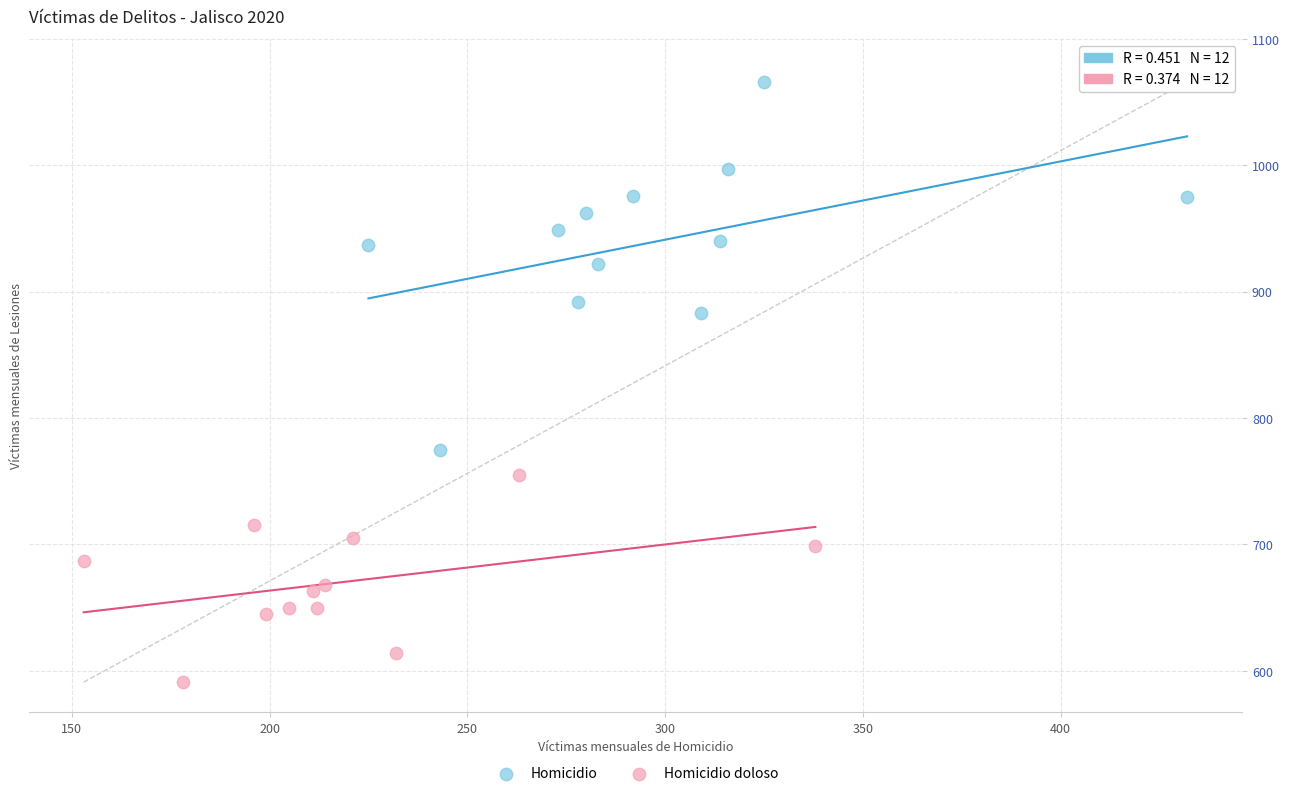

Which series contains the highest Y value?

Homicidio